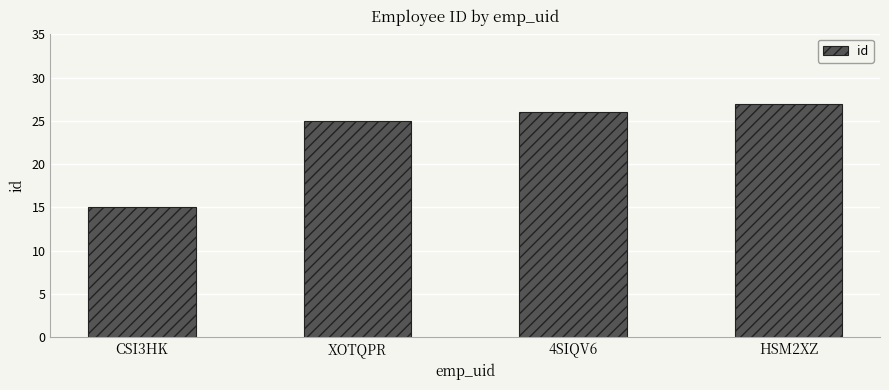

What is the sum of all values?

93